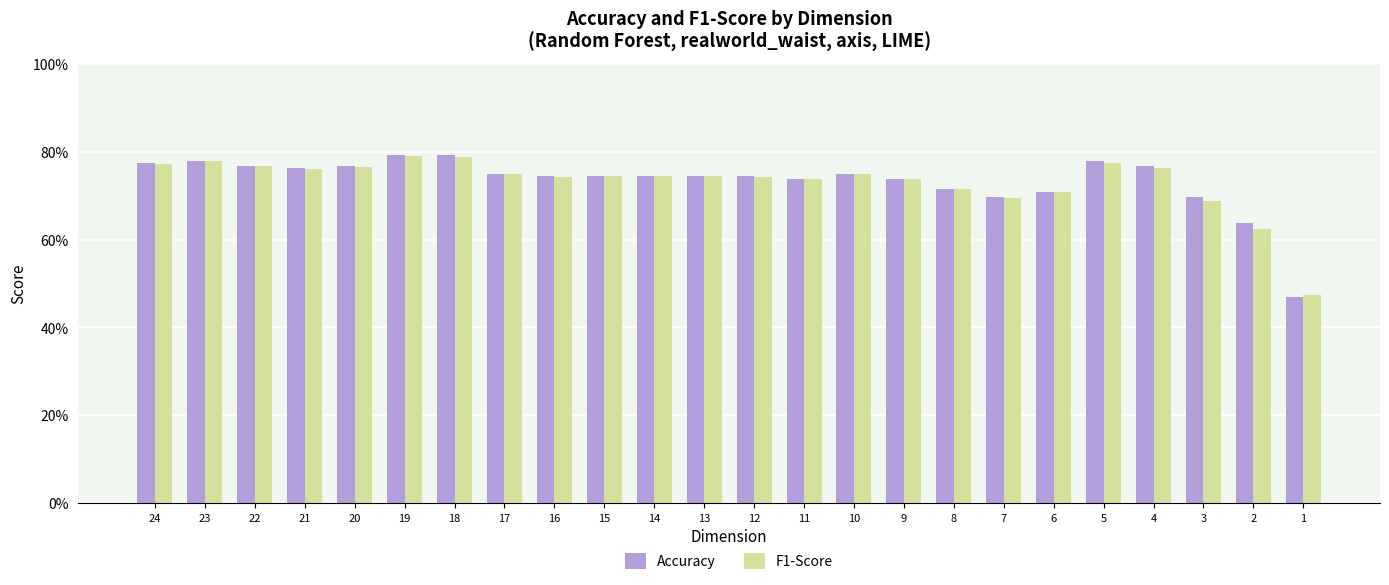

Does the chart contain any negative values?

No